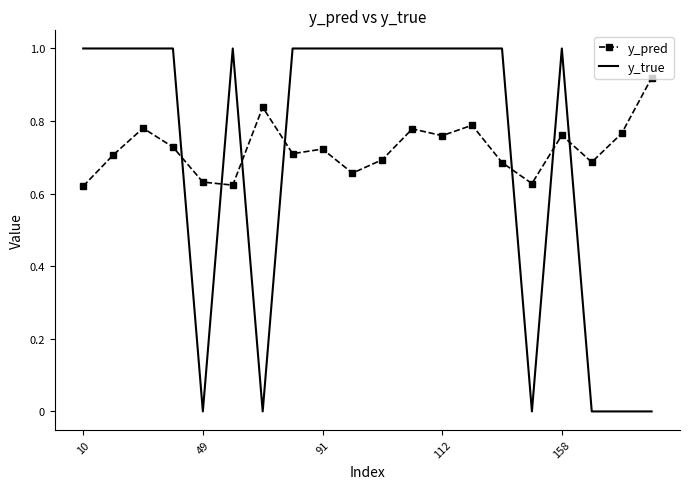

Which series has the widest spread of values?

y_true